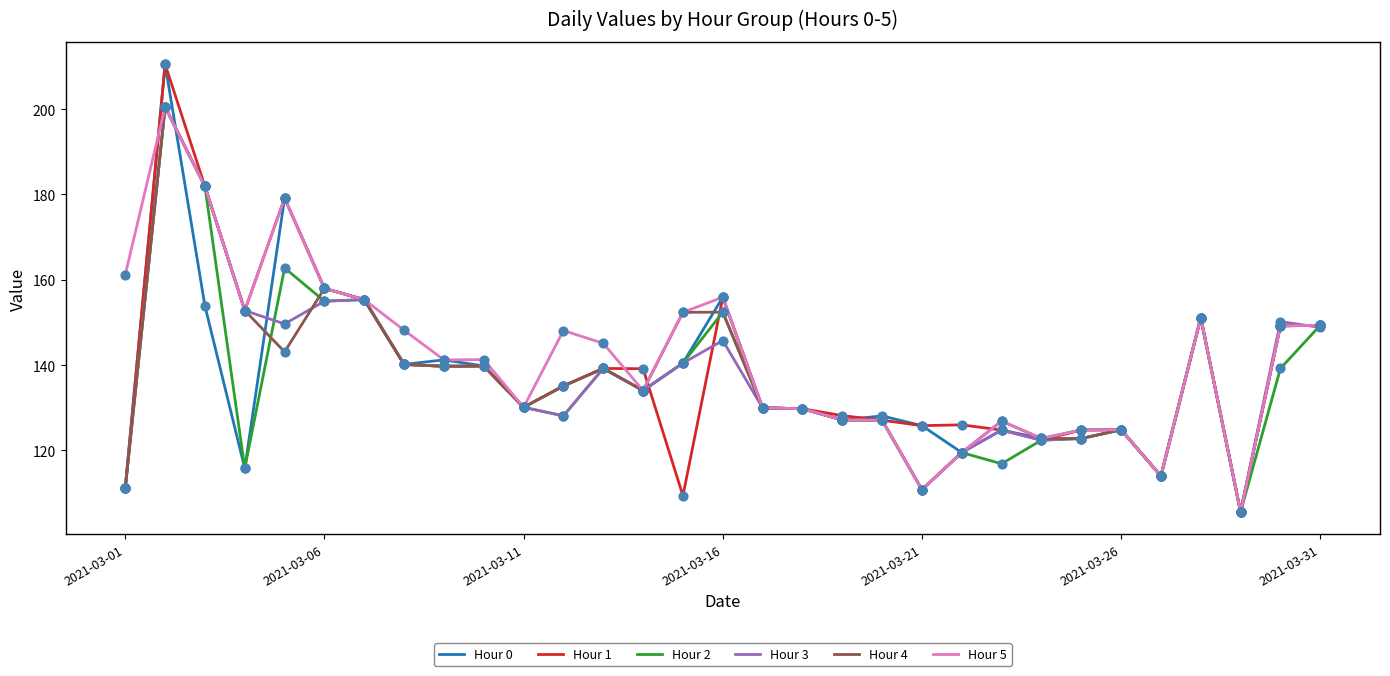

What is the greatest value displayed?

210.5